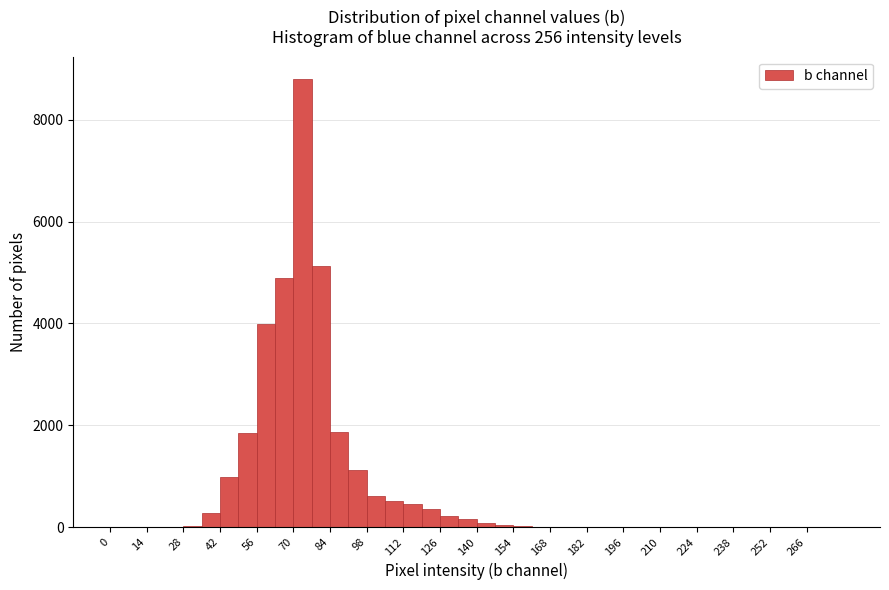

Around what value on the x-axis is the tallest bar? Give the approximate position of its centre, as read against the axis.

74